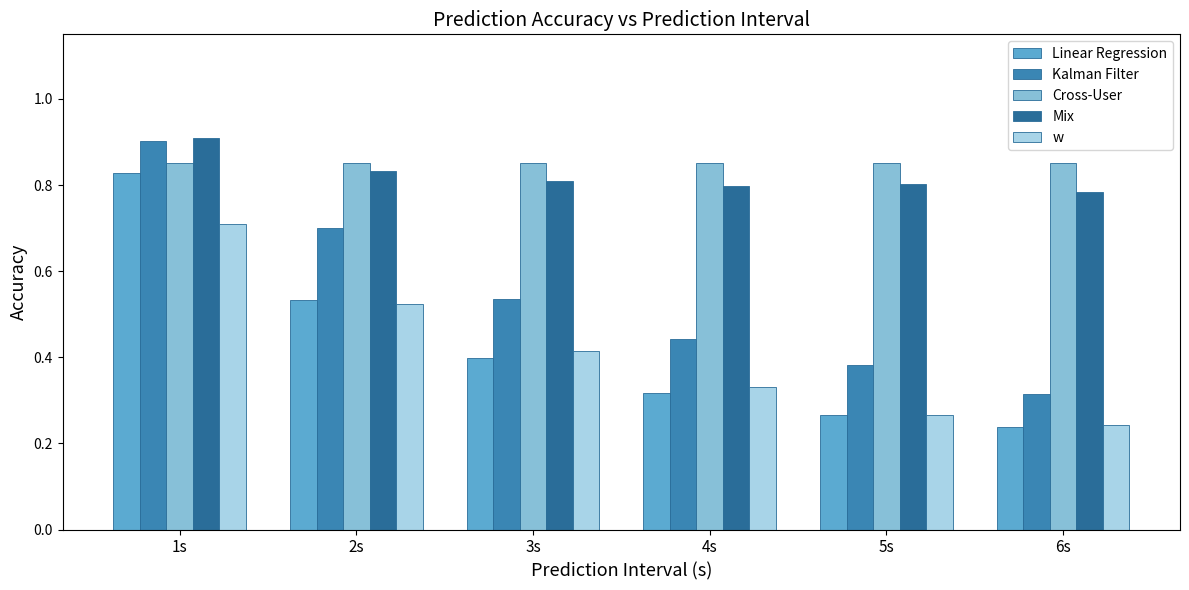

What is the sum of the Cross-User values at 3s and 6s?

1.7